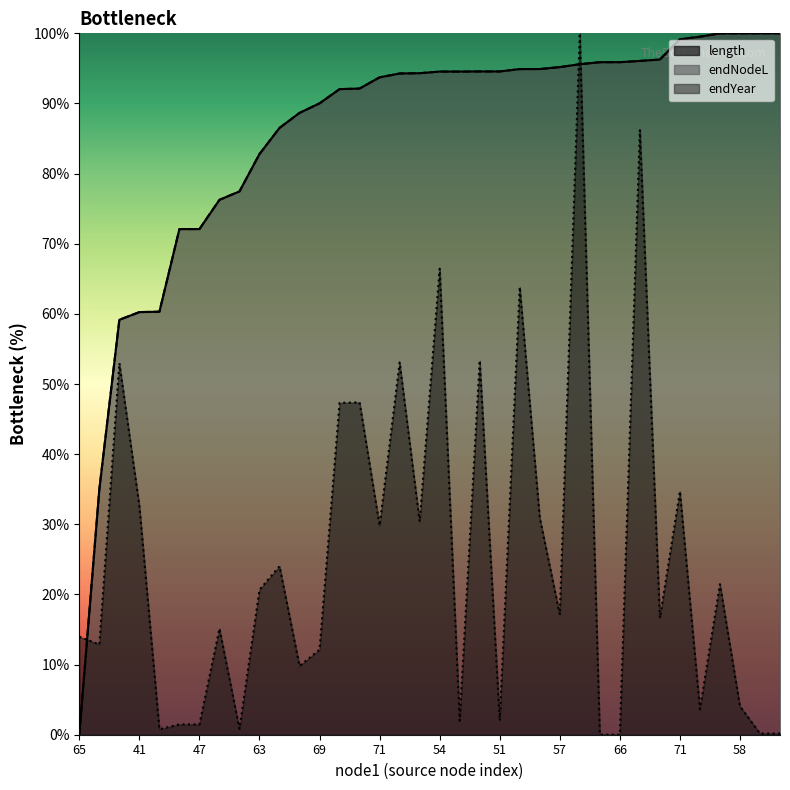

At which label does length reach its minimum?

66